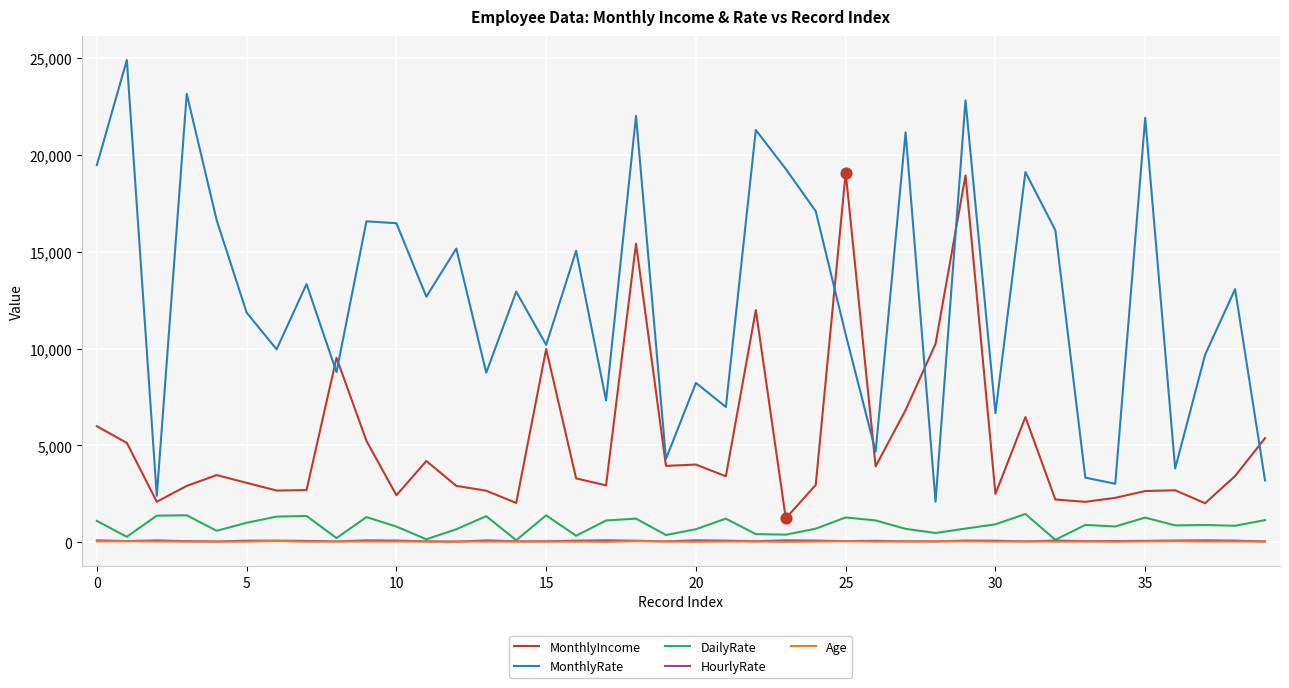

True or false: MonthlyIncome and DailyRate cross at least once.

False